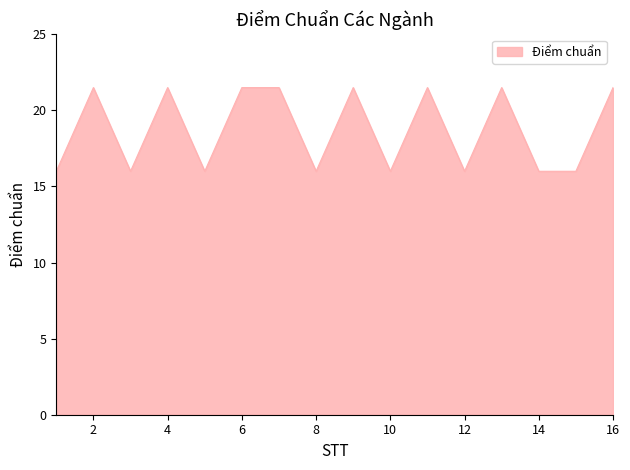

What is the difference between the maximum and minimum values?

5.5